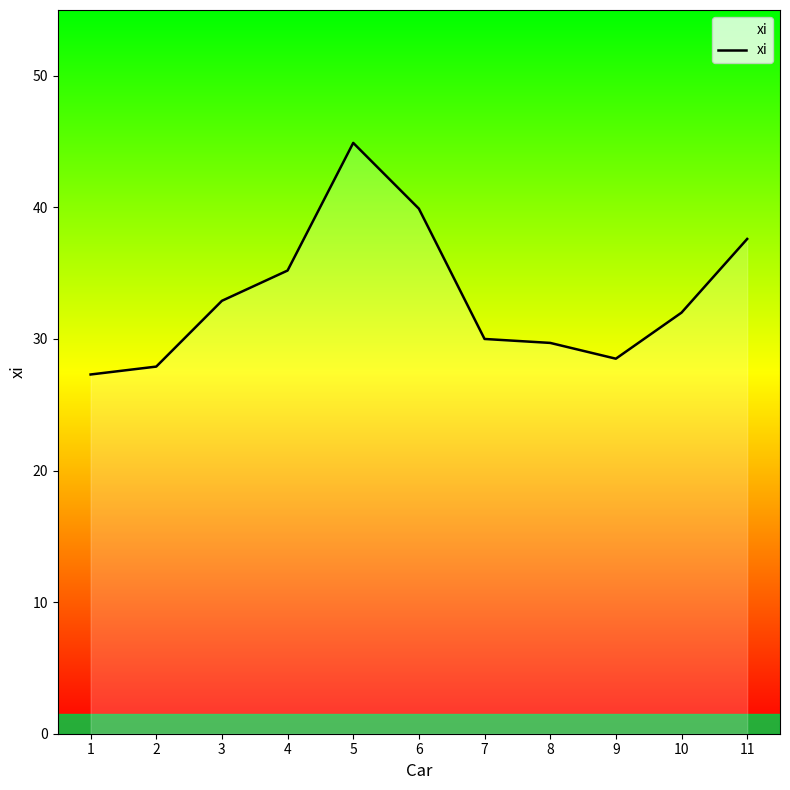

At which label is the value closest to 36?

4